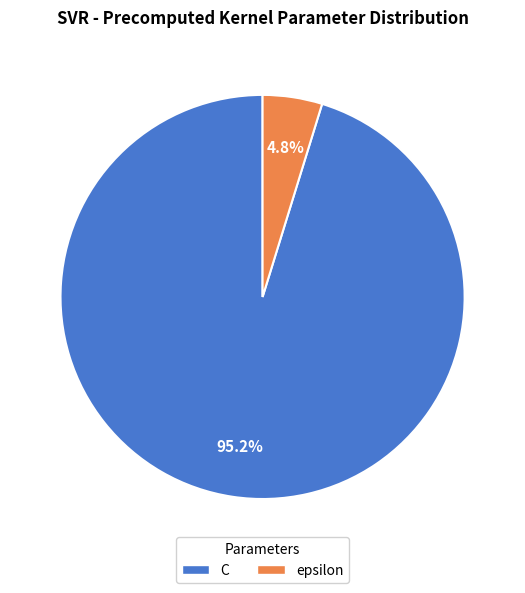

What percentage is the epsilon slice, to the nearest percent?

5%